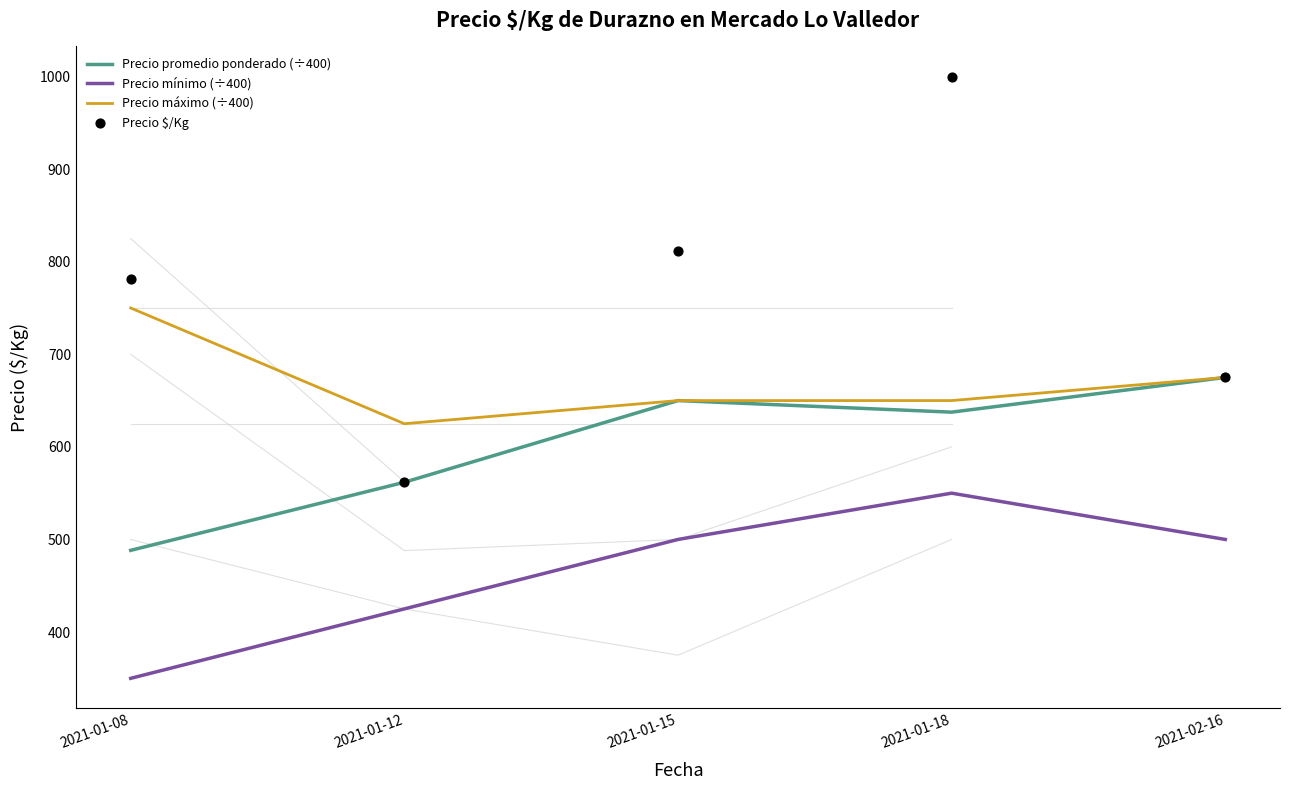

Which series reaches the maximum Y coordinate?

Precio $/Kg